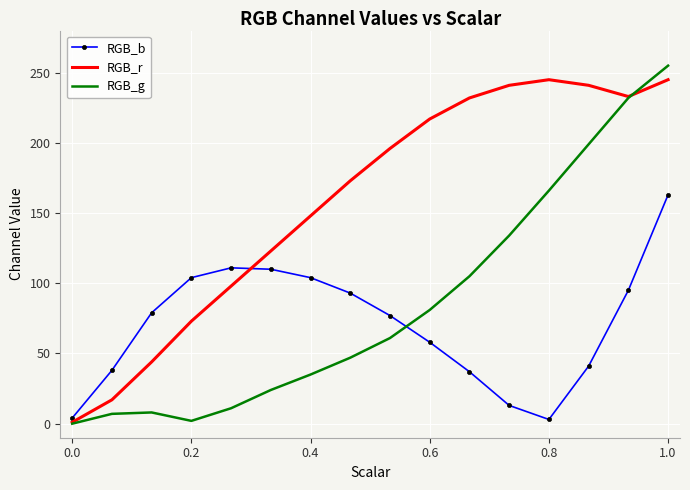

How many values in the RGB_g series are below 61?

8